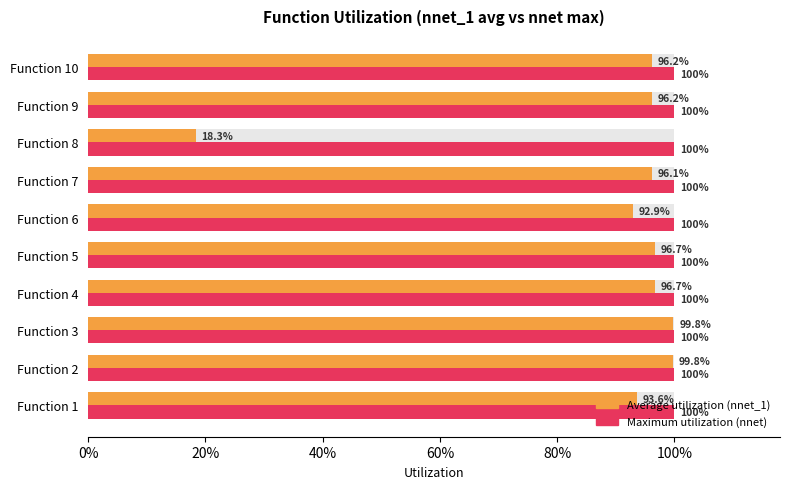

What is the maximum value shown in the chart?

1.0